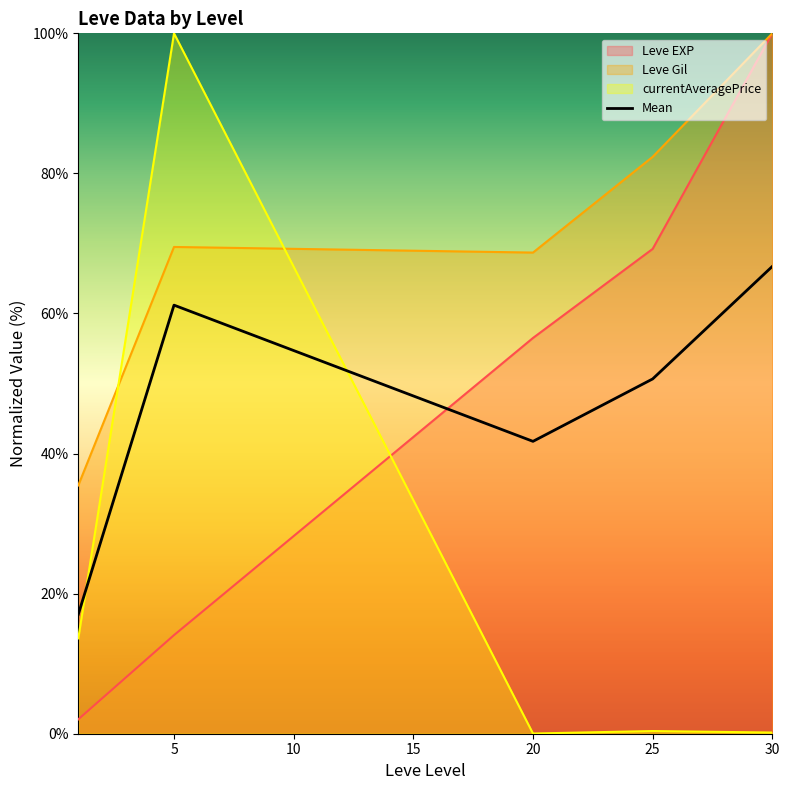

The Leve Gil series shows 100.0 at 30. True or false?

True